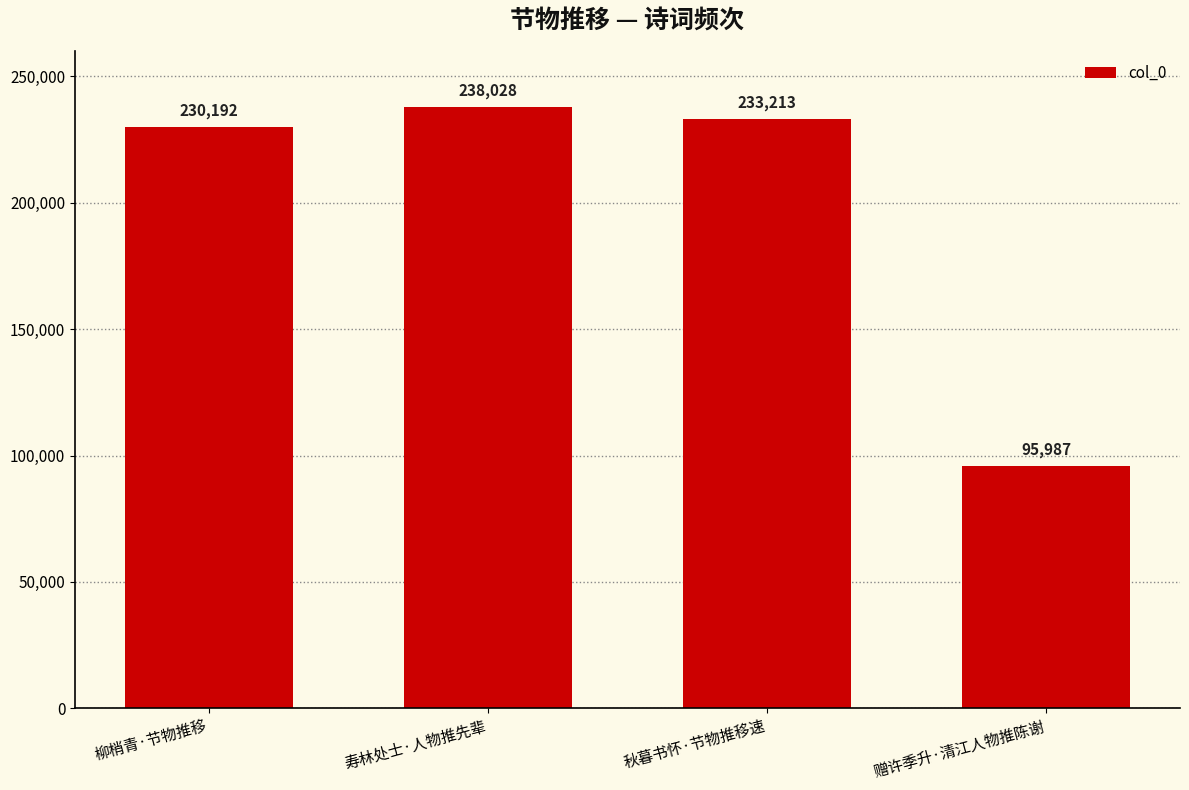

What is the label of the 1st bar from the left?

柳梢青·节物推移